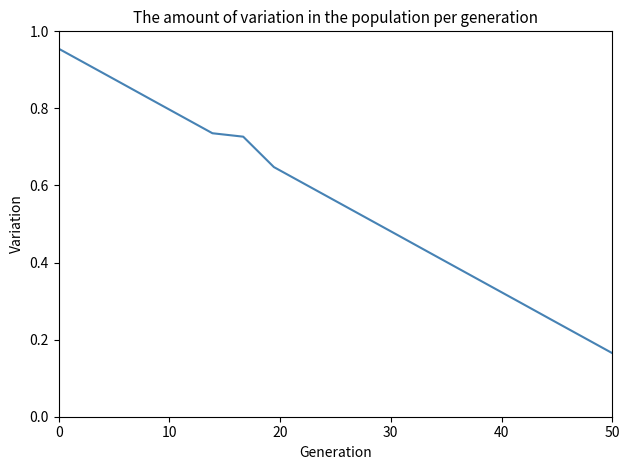

How many distinct data groups are displayed?

1